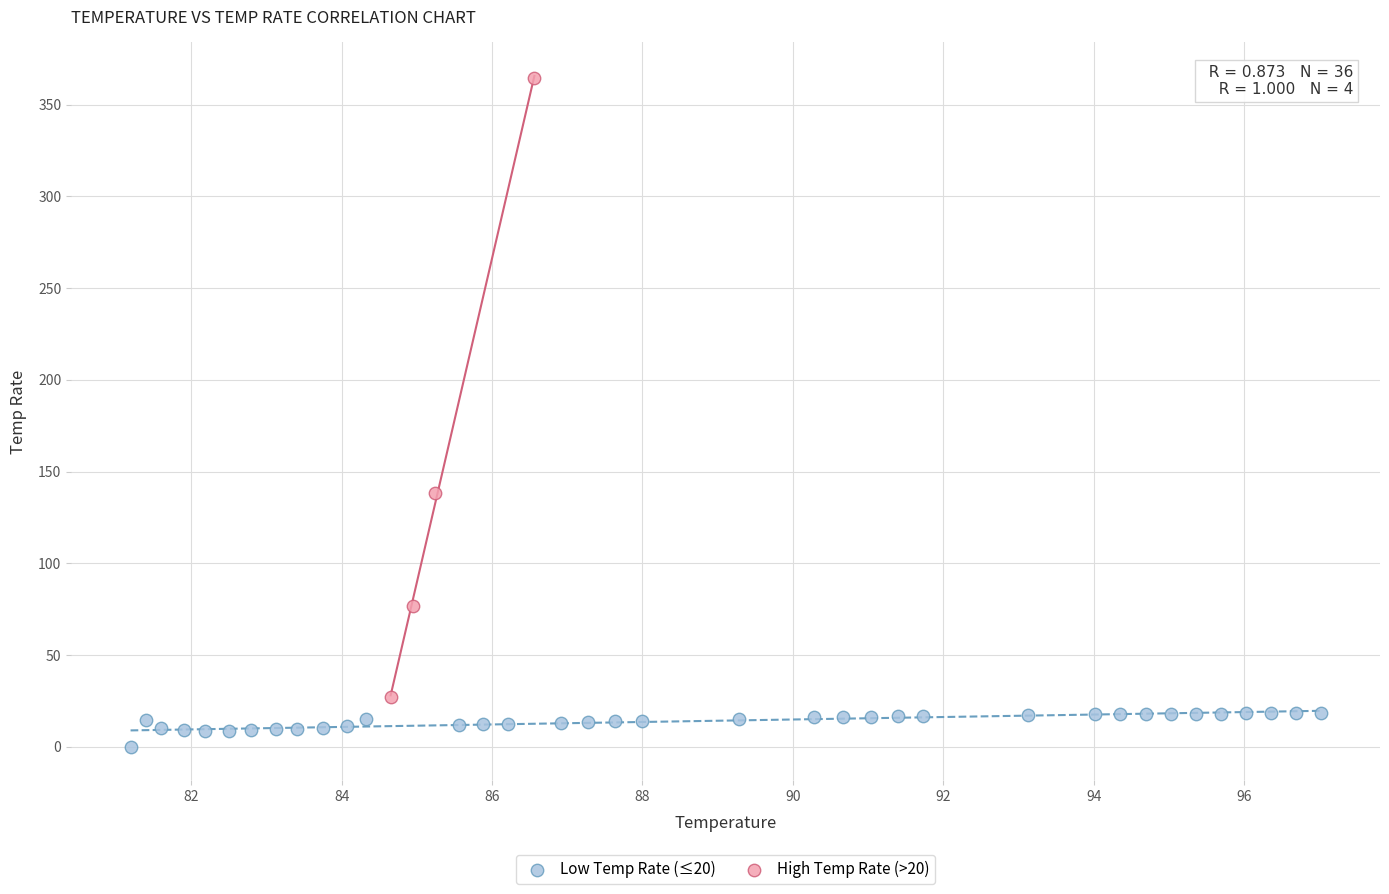

Which series has the largest Y range (max minus min)?

High Temp Rate (>20)